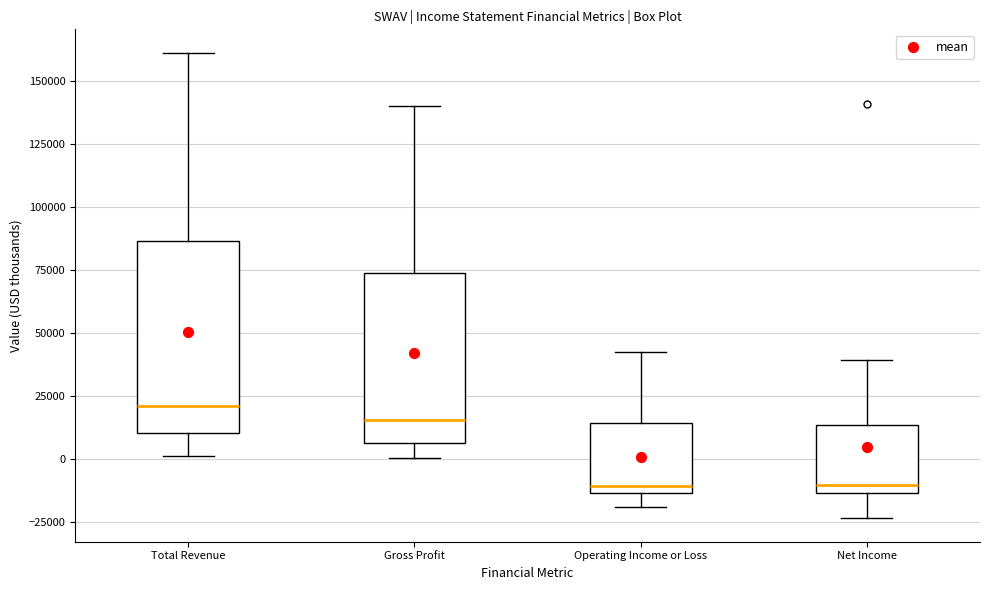

Where is the lower edge of the box for Gross Profit on the y-axis? The values are not printed on the chart, so give them approximately, as read against the axis.

5000